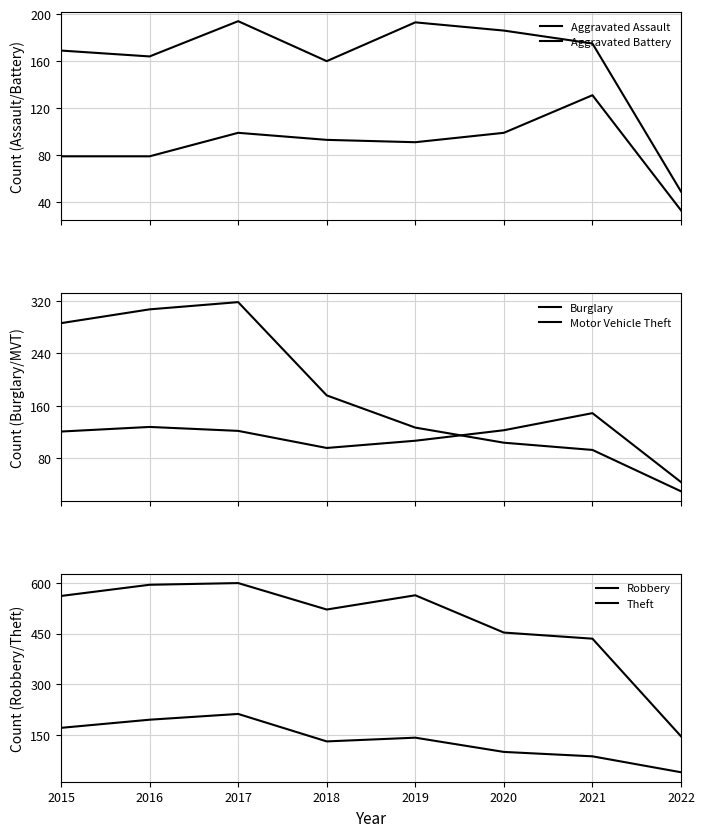

In Robbery, how many points are higher than both neighbors (excluding endpoints)?

2